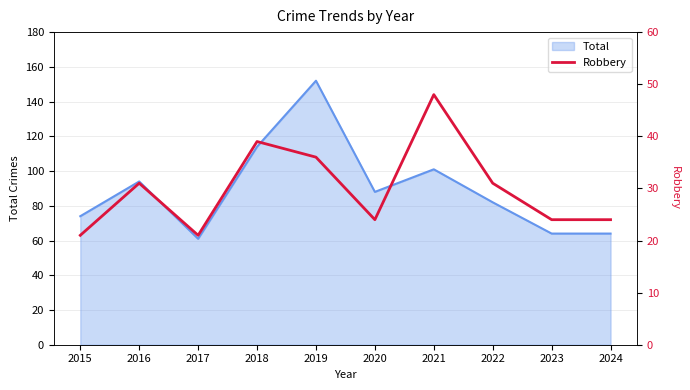

True or false: the data has more than 2 interior local peaks.

True